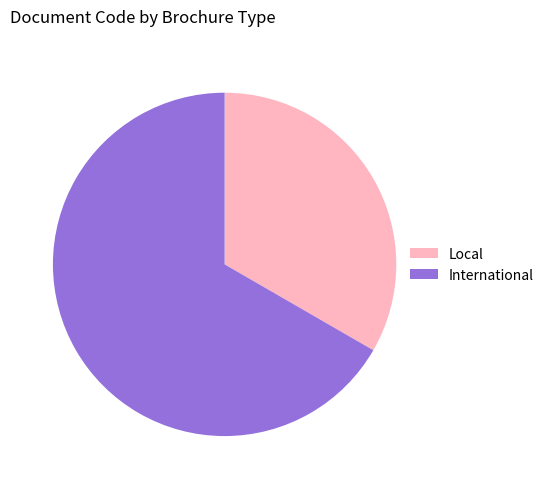

Is it true that International is 57% of the pie?

False